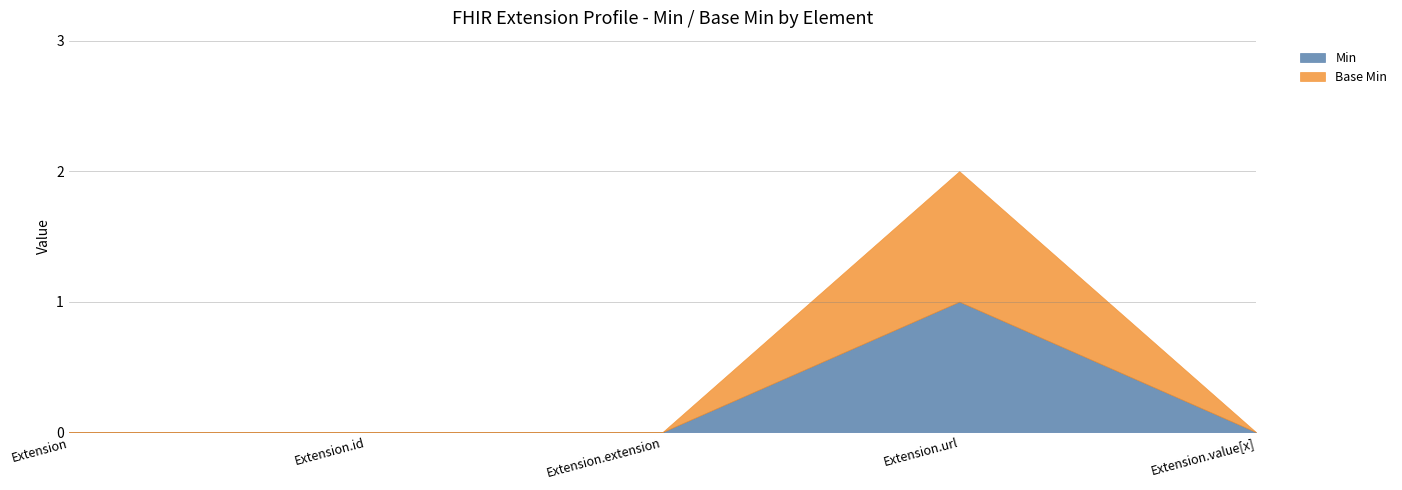

Which series has the widest spread of values?

Min